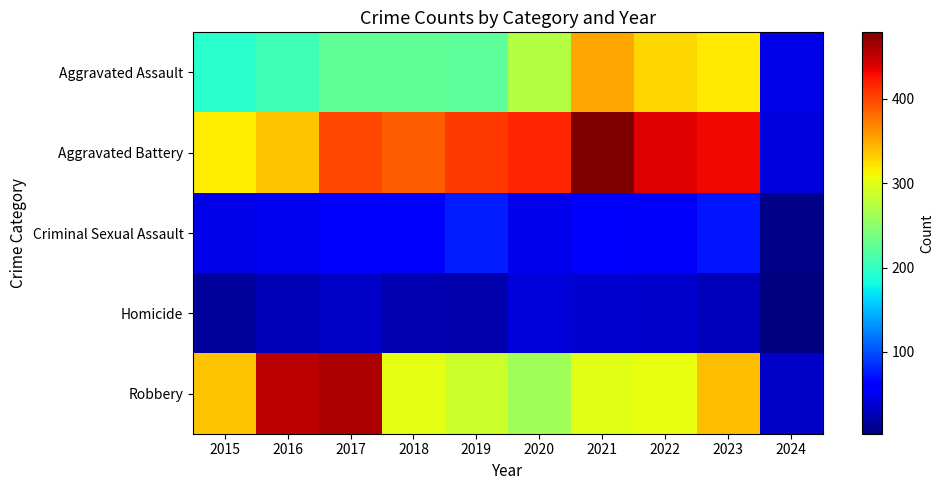

Rank the series at 2024 from highest to lowest value.

Aggravated Assault, Aggravated Battery, Robbery, Criminal Sexual Assault, Homicide